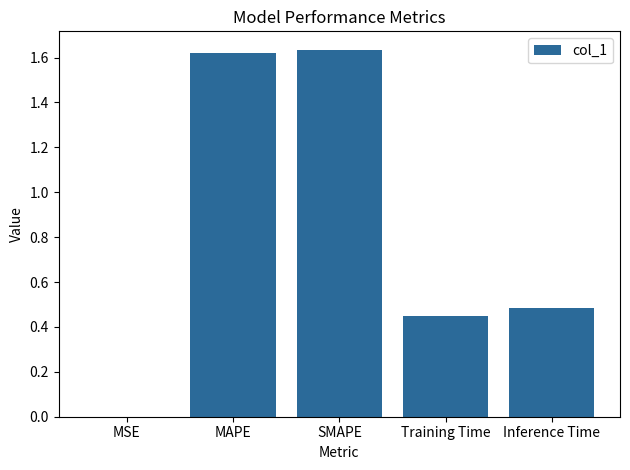

What is the sum of all values?

4.2